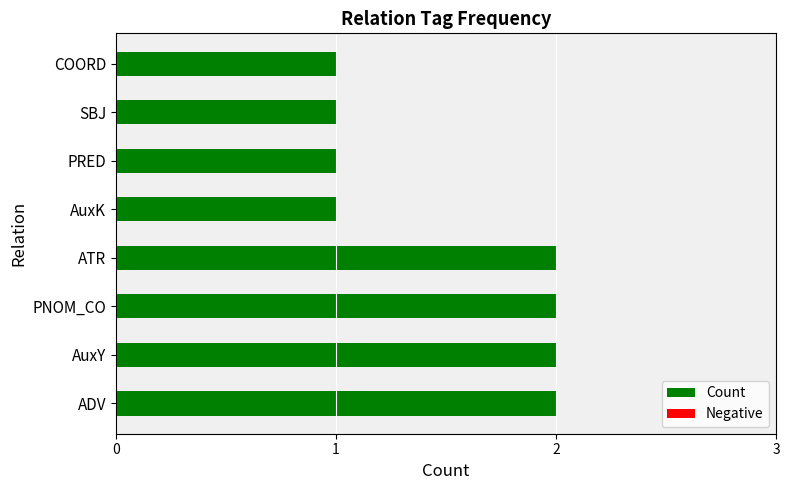

The chart shows a value of 2 at AuxK. True or false?

False